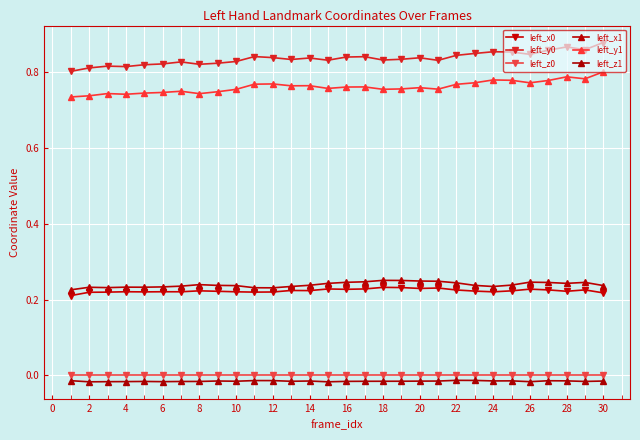

True or false: left_x1 and left_x0 cross at least once.

False